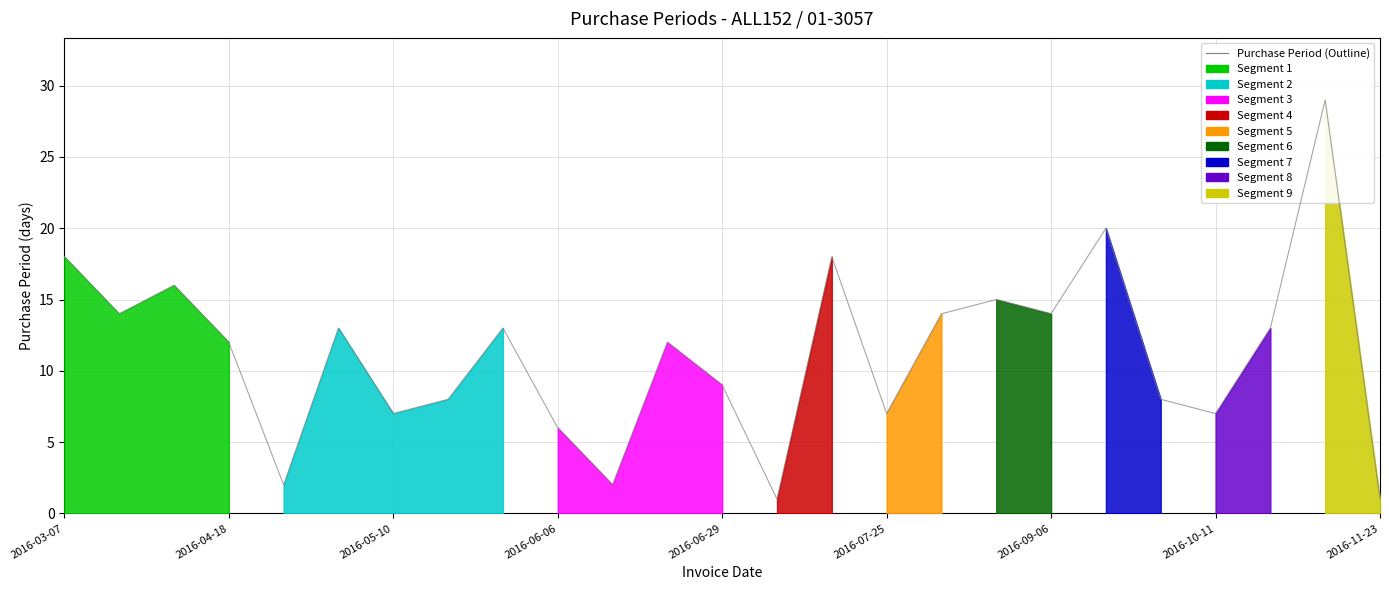

Reading right to left, extract all data points from this chart.

1	29	13	7	8	20	14	15	14	7	18	1	9	12	2	6	13	8	7	13	2	12	16	14	18